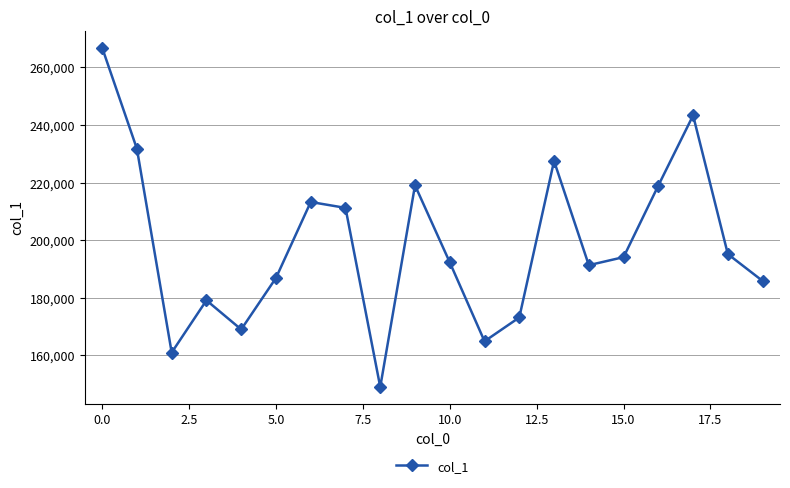

How many points are higher than both their immediate neighbors (excluding endpoints)?

5